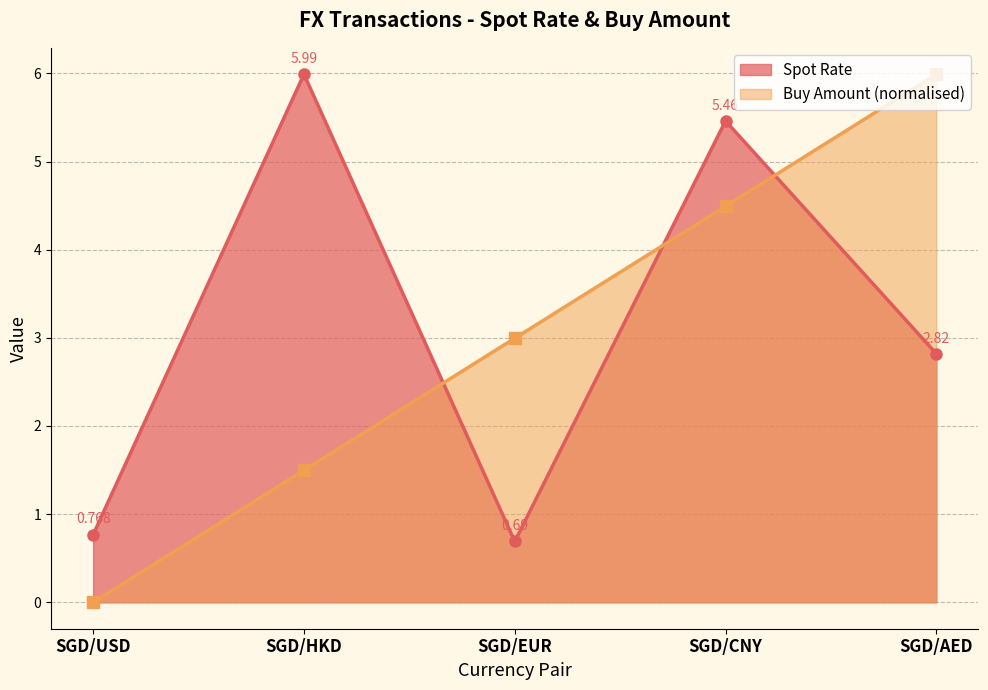

Where does the Buy Amount (scaled) series first go above 2?

SGD/EUR